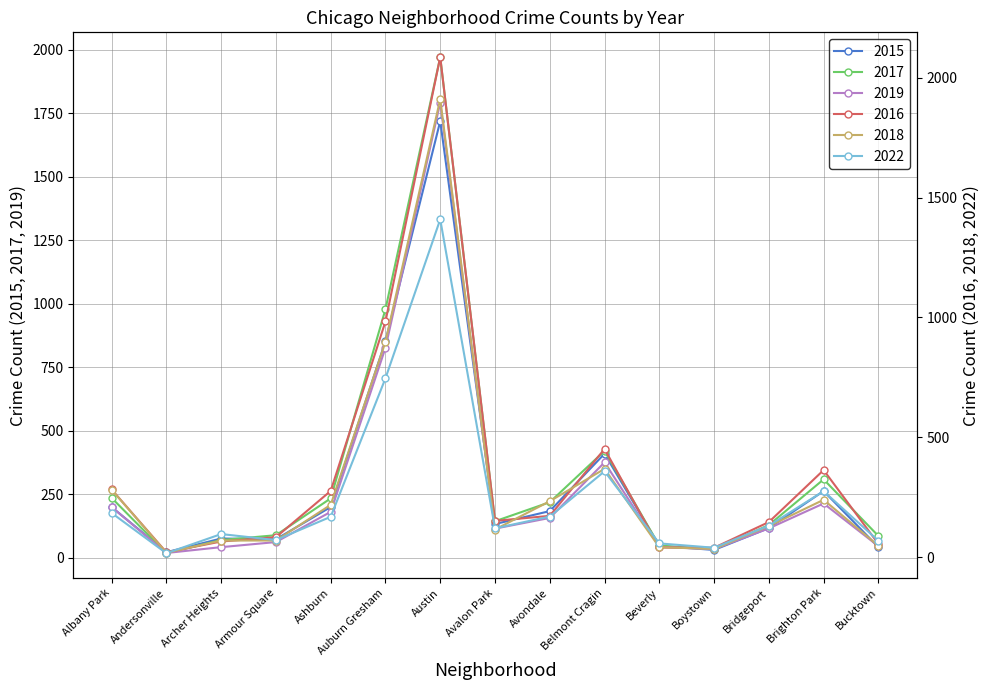

What position from the right is Brighton Park?

2